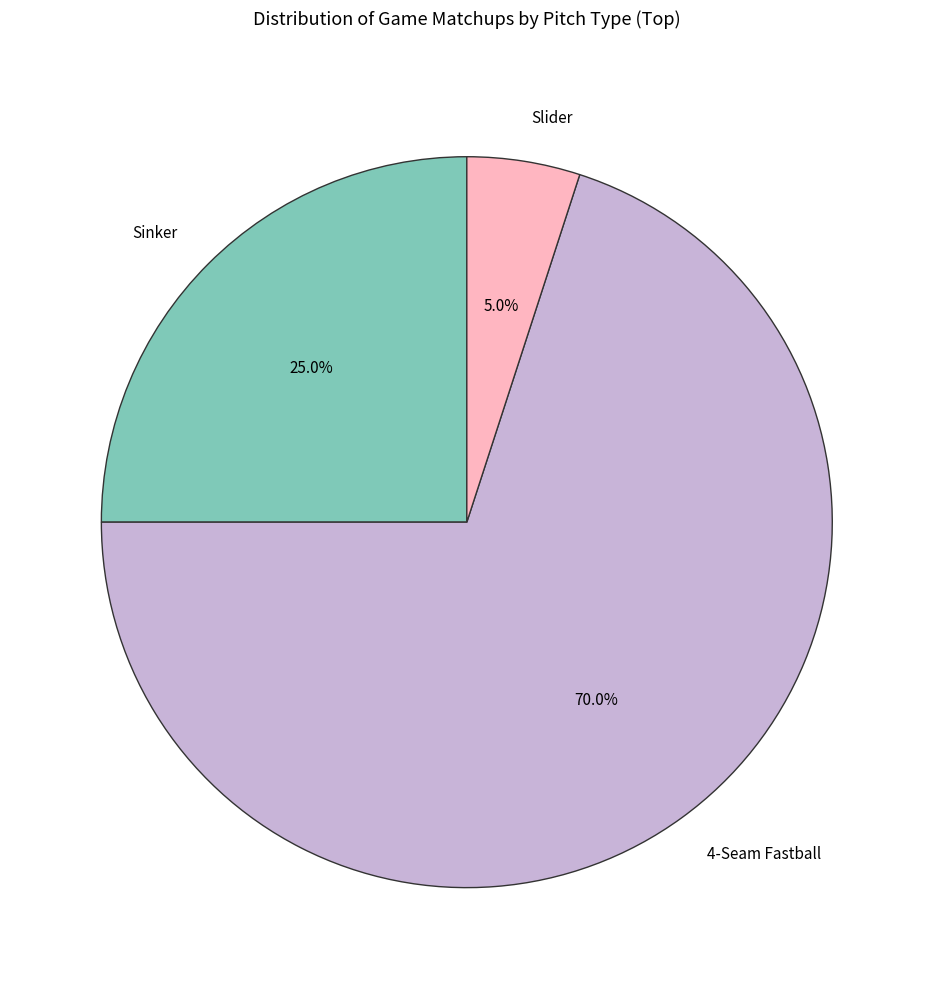

To the nearest percent, what is the average slice percentage?

33%